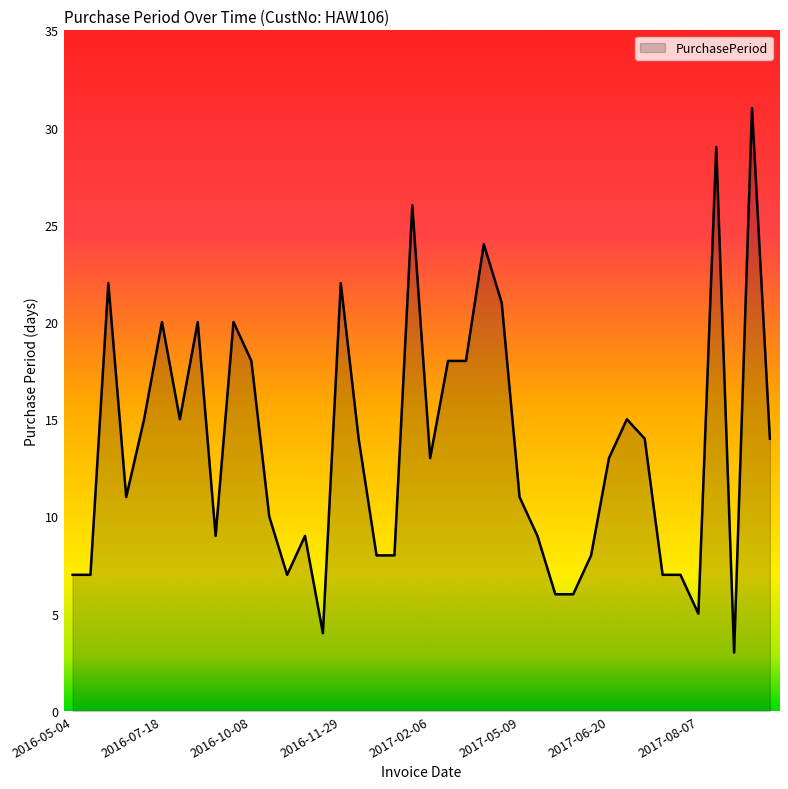

What is the minimum value shown in the chart?

3